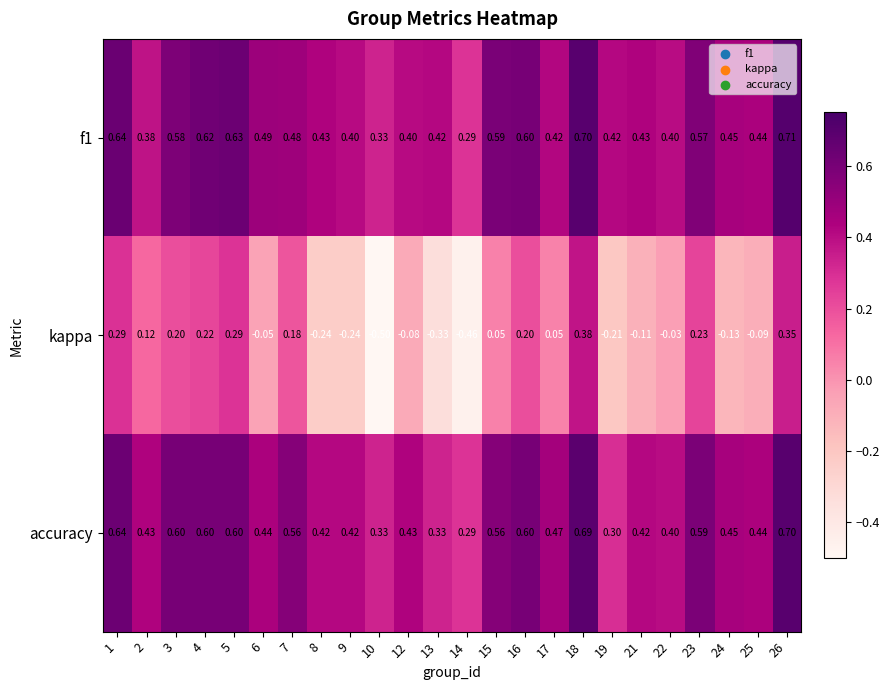

What is the maximum value shown in the chart?

0.7